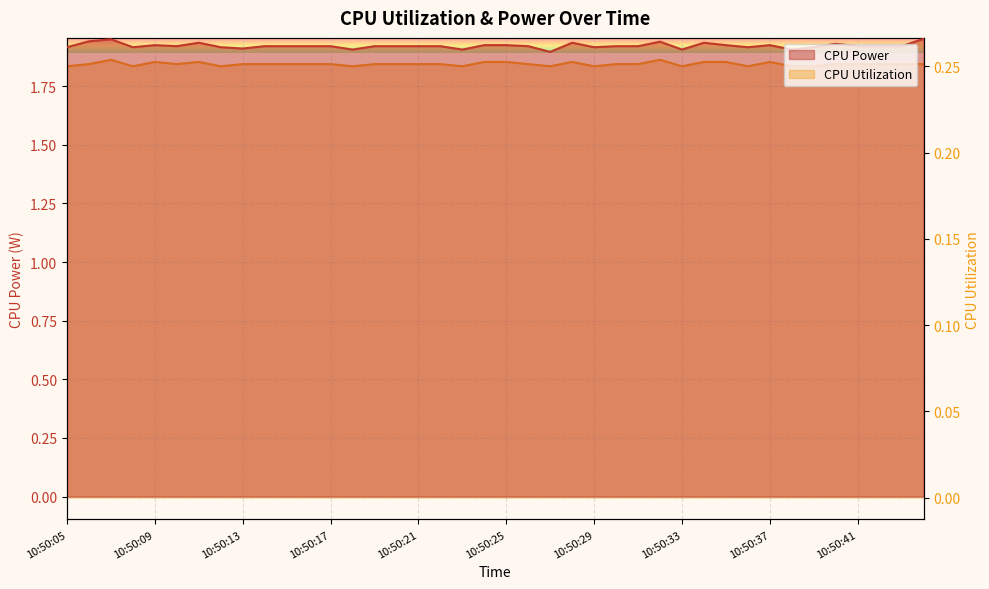

True or false: CPU Utilization has a value of 0.4 at 10:50:23.

False